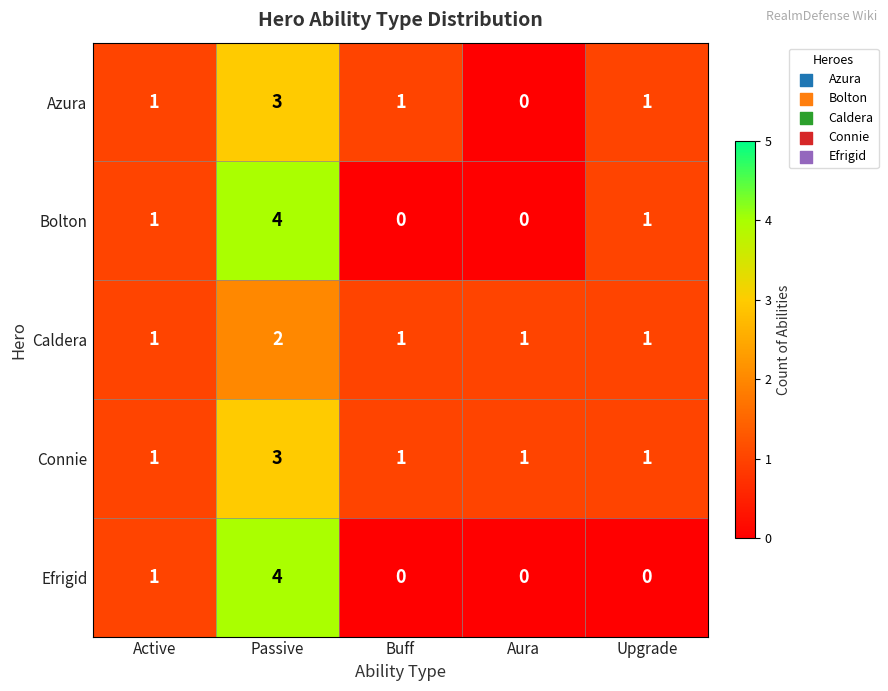

What is the difference between the highest and lowest values at Upgrade?

1